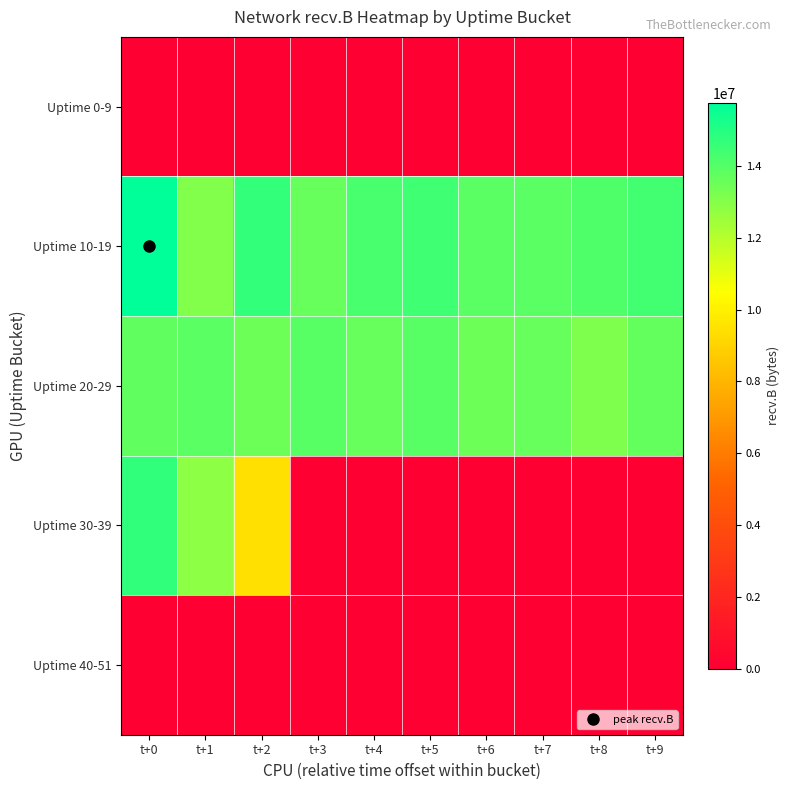

Between t+2 and t+4, which series saw the biggest shift?

Uptime 30-39